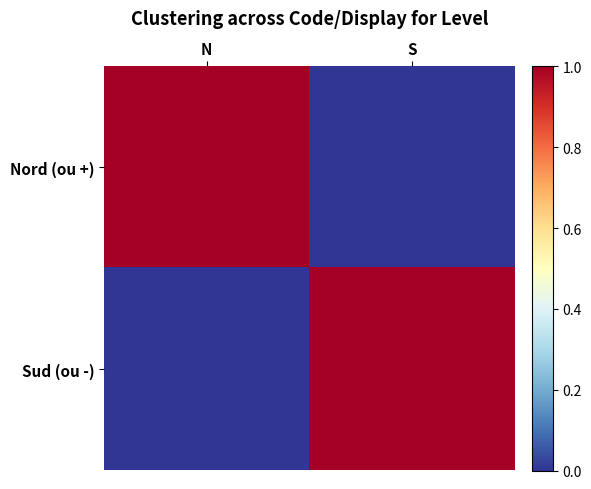

Reading left to right, extract all data points from this chart.

Nord (ou +): N=1	S=0
Sud (ou -): N=0	S=1